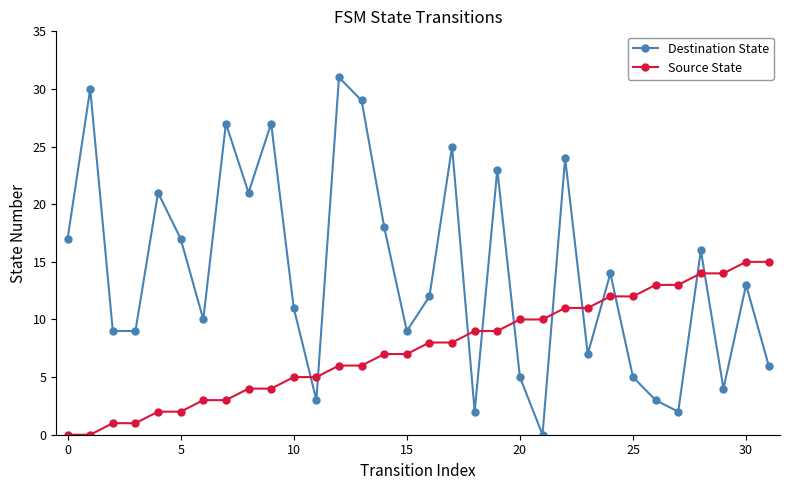

What is the difference between the maximum and minimum values in the Source State series?

15